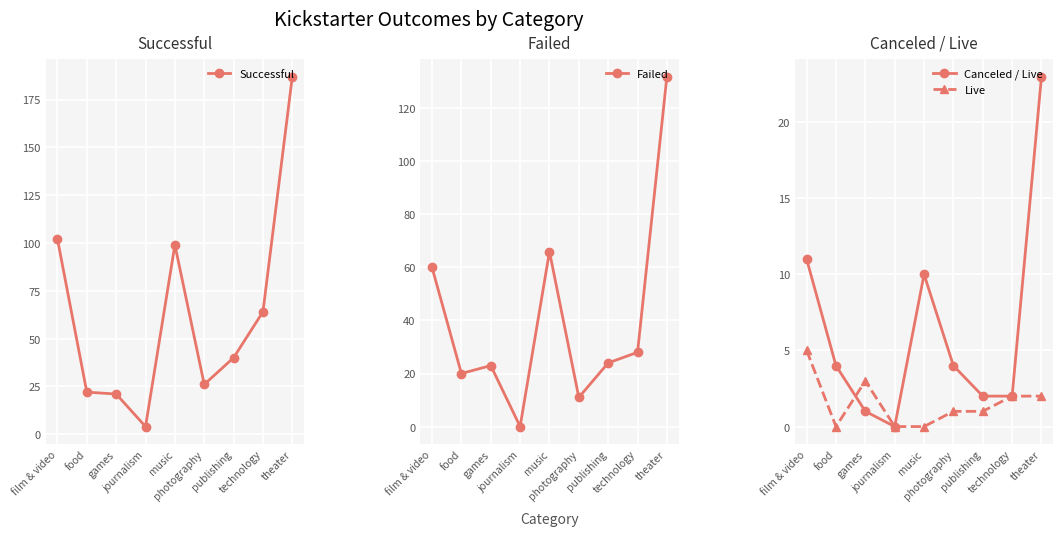

What is the difference between the maximum and minimum values in the Successful series?

183